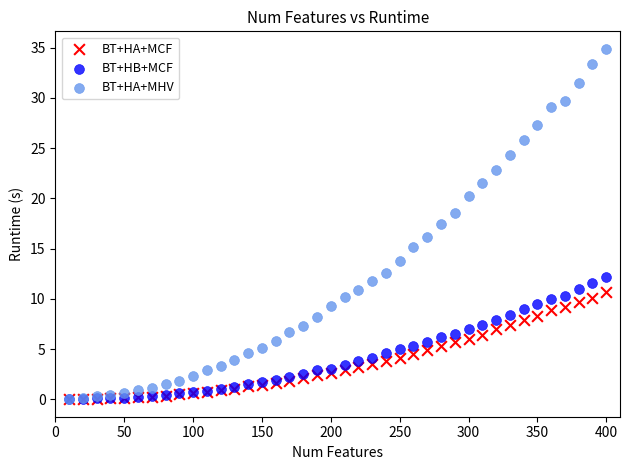

Which series has the largest Y range (max minus min)?

BT+HA+MHV